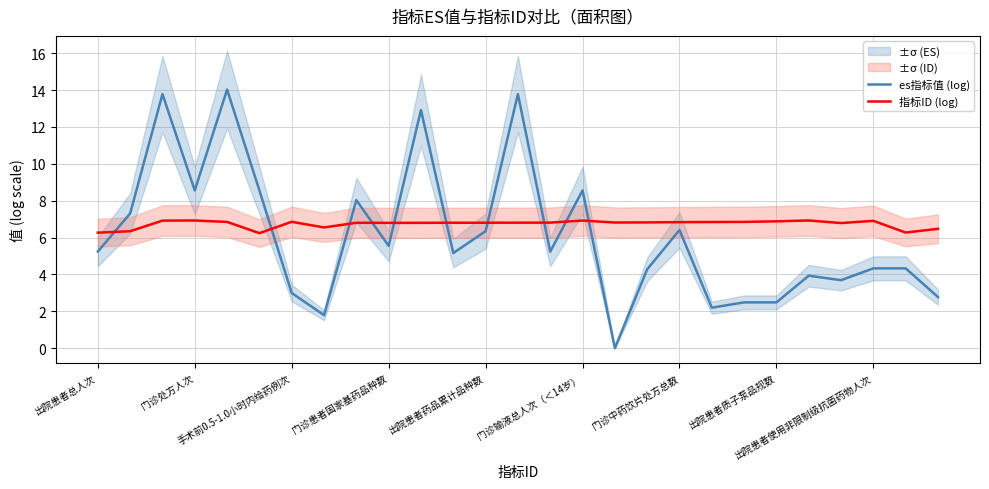

What is the minimum value for 指标ID (log)?

6.2